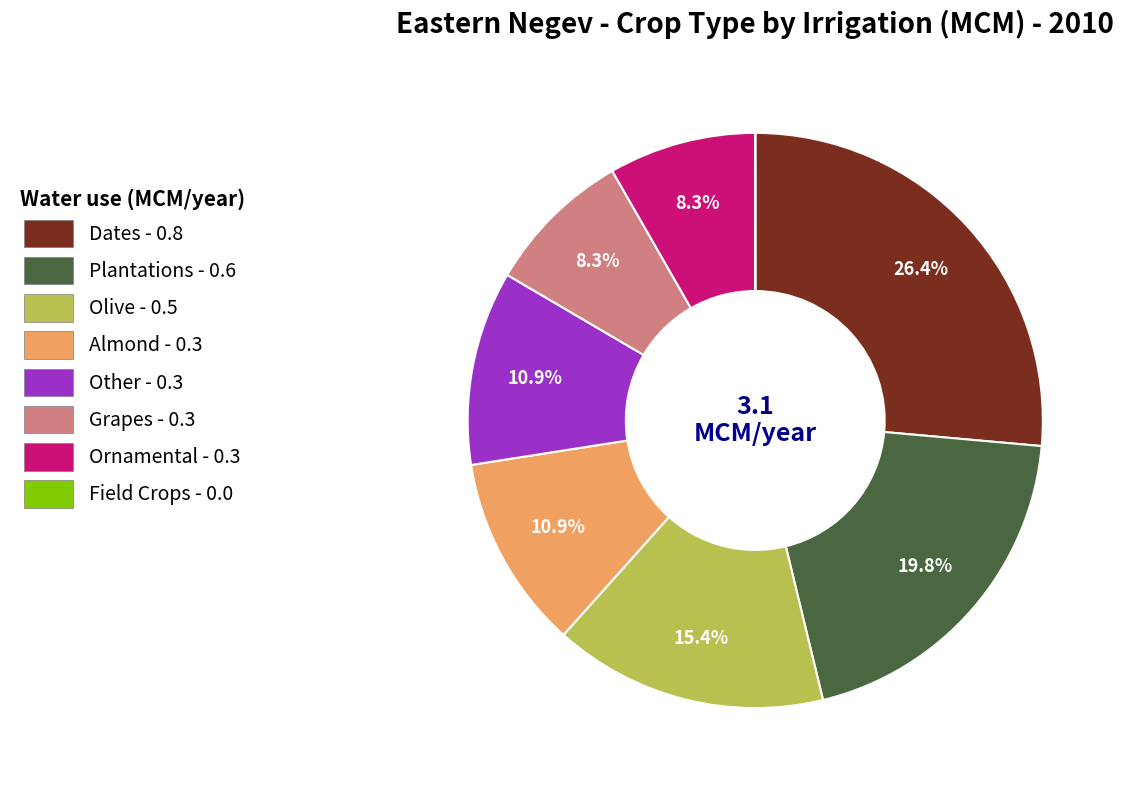

To the nearest percent, what is the difference between the largest and smallest slice percentages?

26%